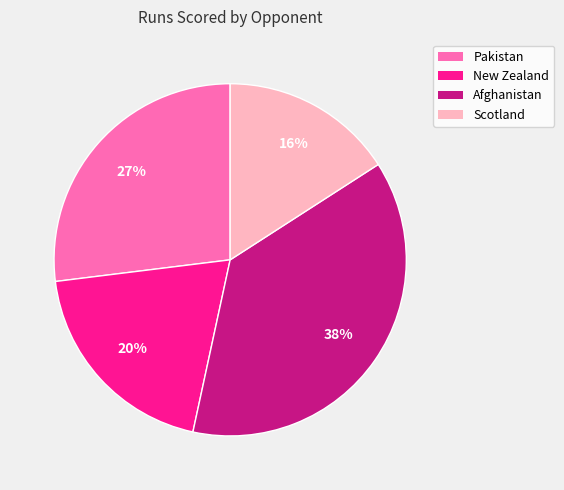

Count the number of slices in the pie.

4